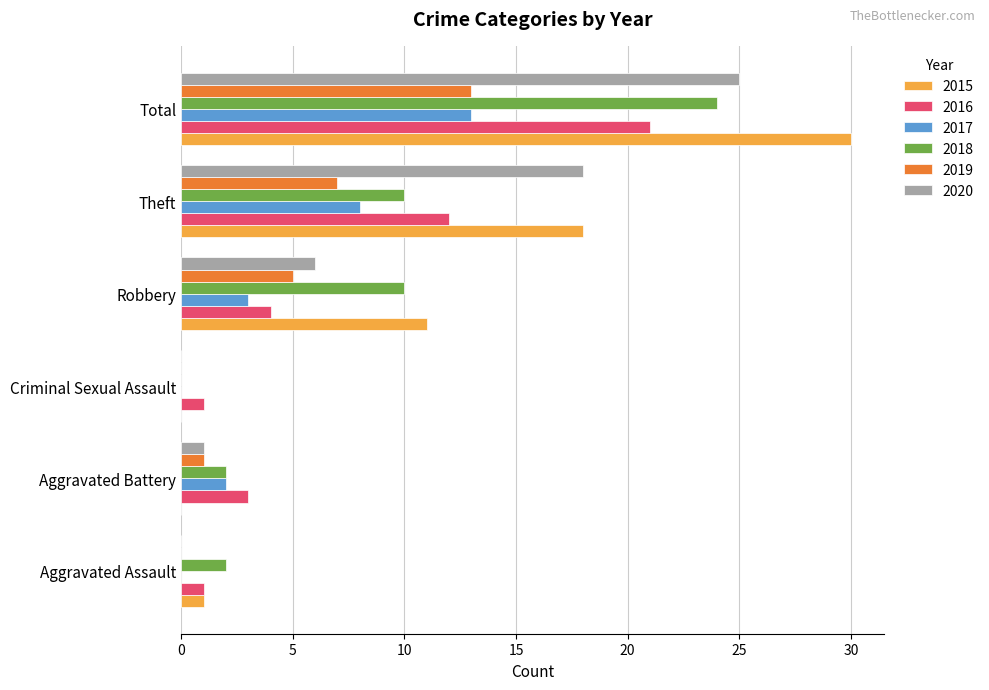

Is it true that 2018 equals 10 at Theft?

True